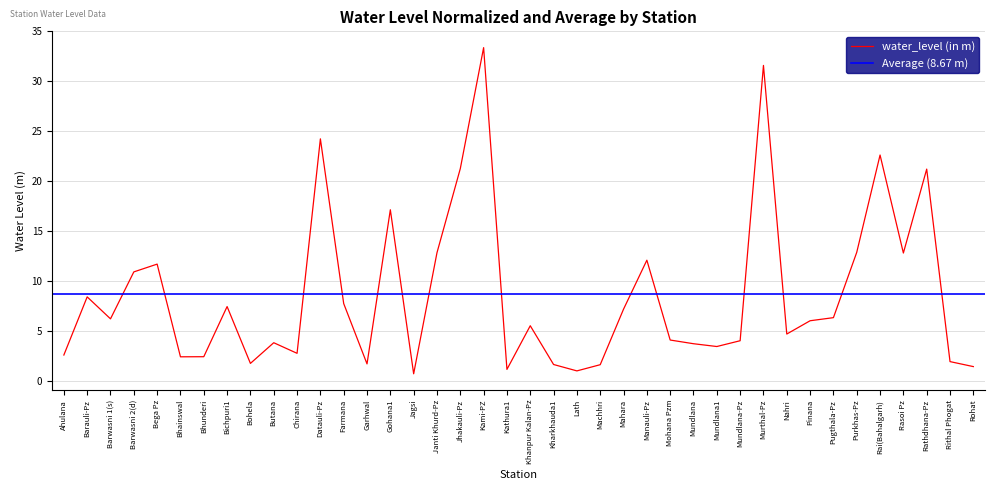

How many values exceed 6?

20